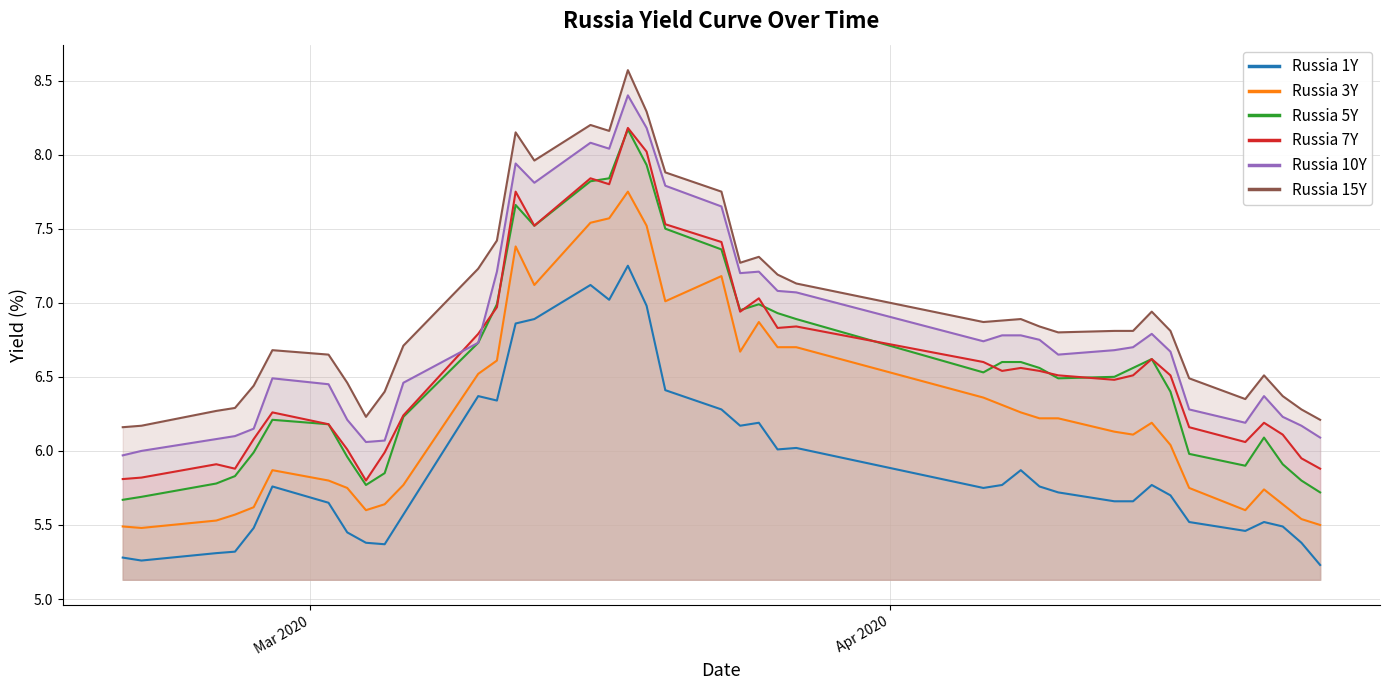

How many lines are shown in the chart?

6